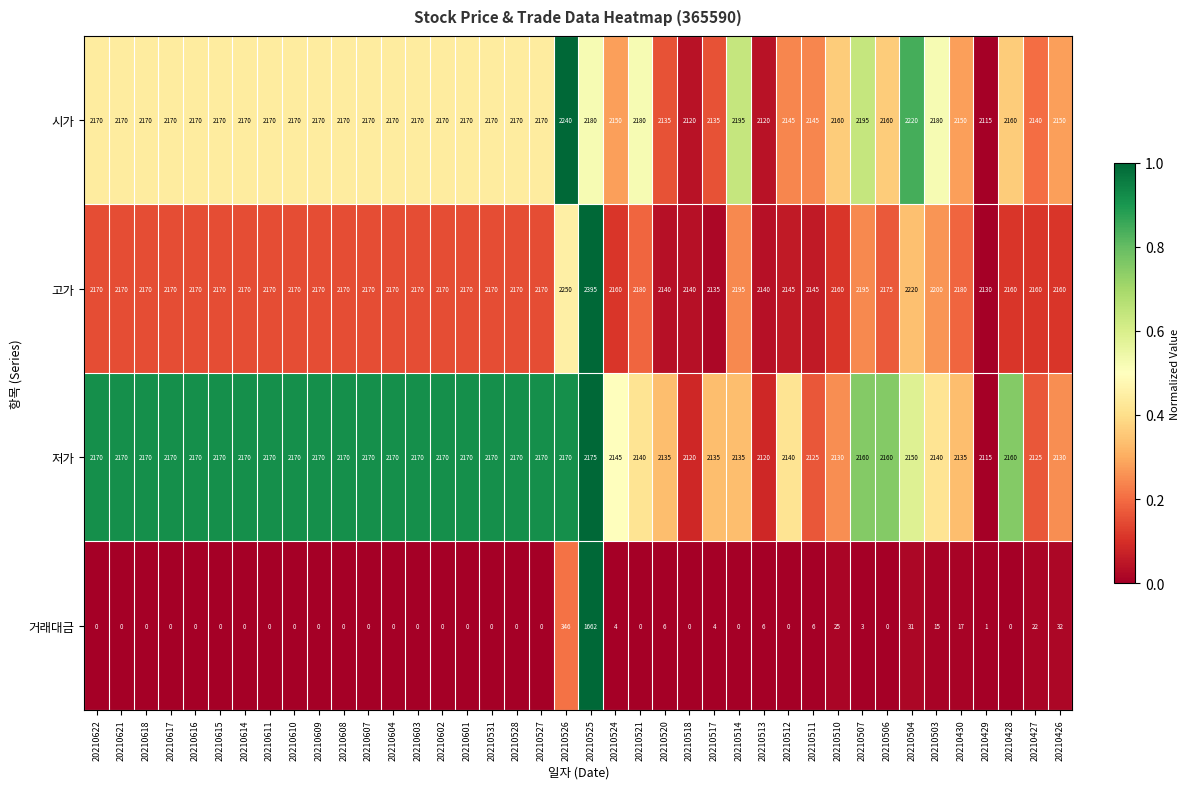

What is the difference between the maximum and second lowest values in the 시가 series?

120